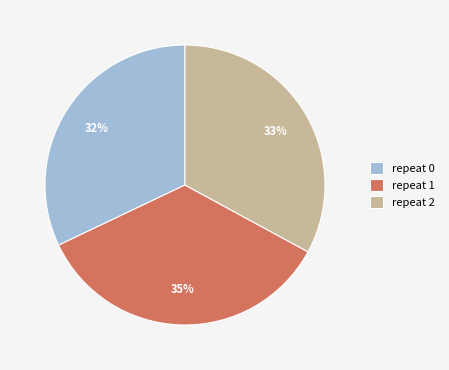

Which category has the biggest portion of the pie?

repeat 1